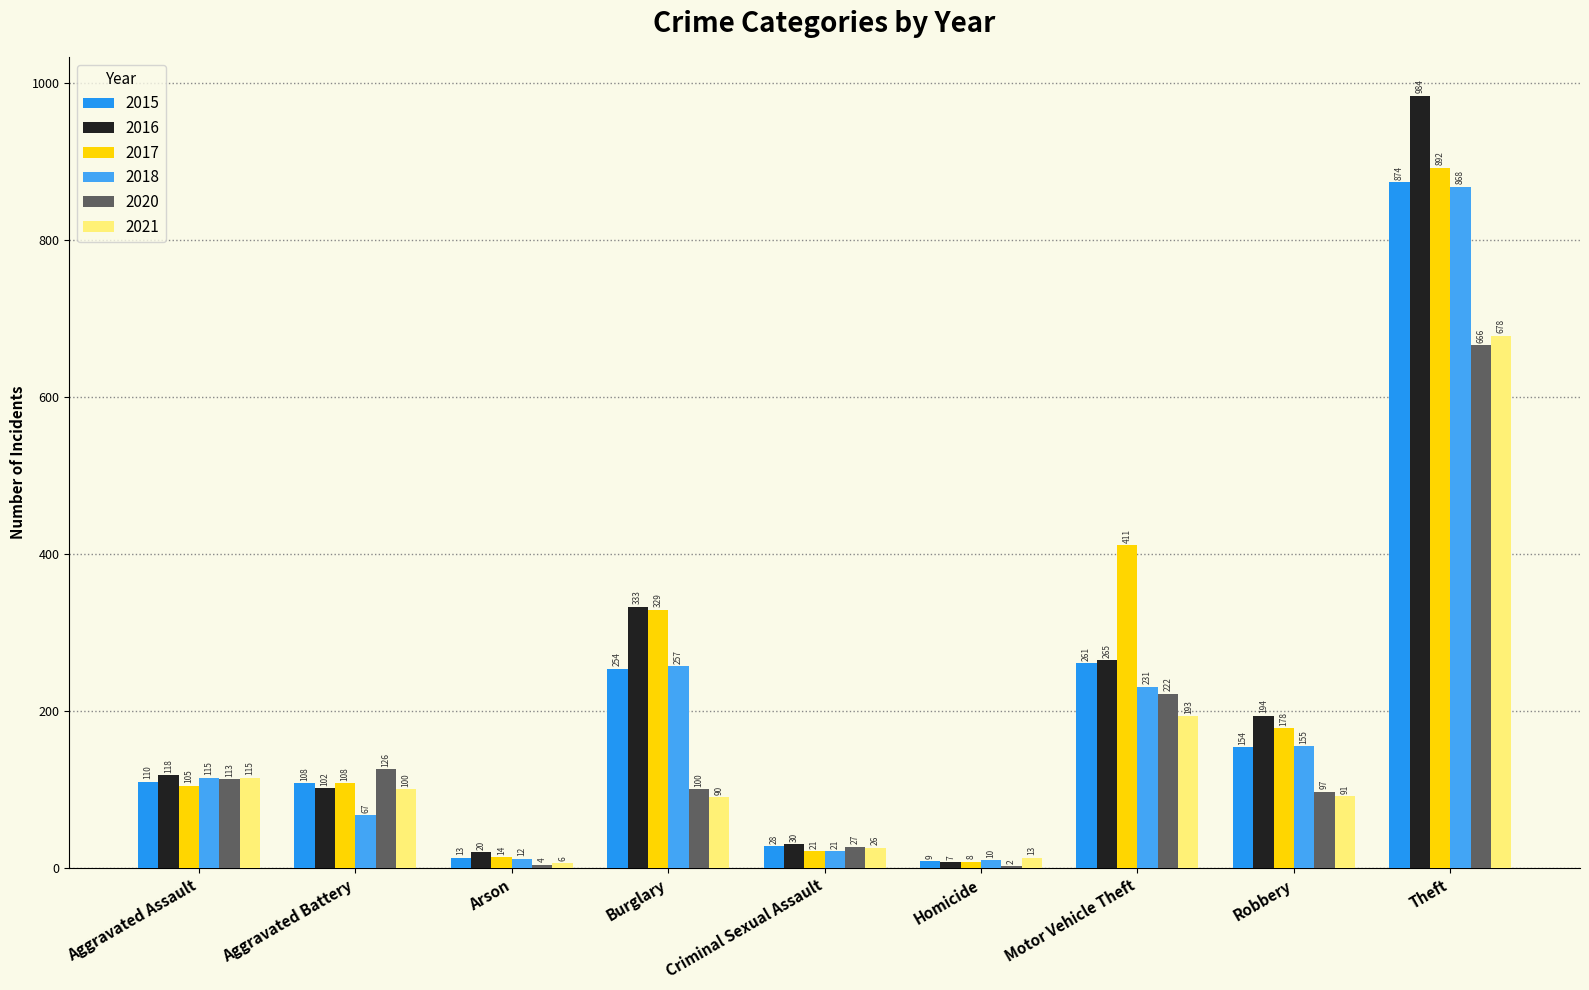

The value of 2017 at Burglary is 428. True or false?

False